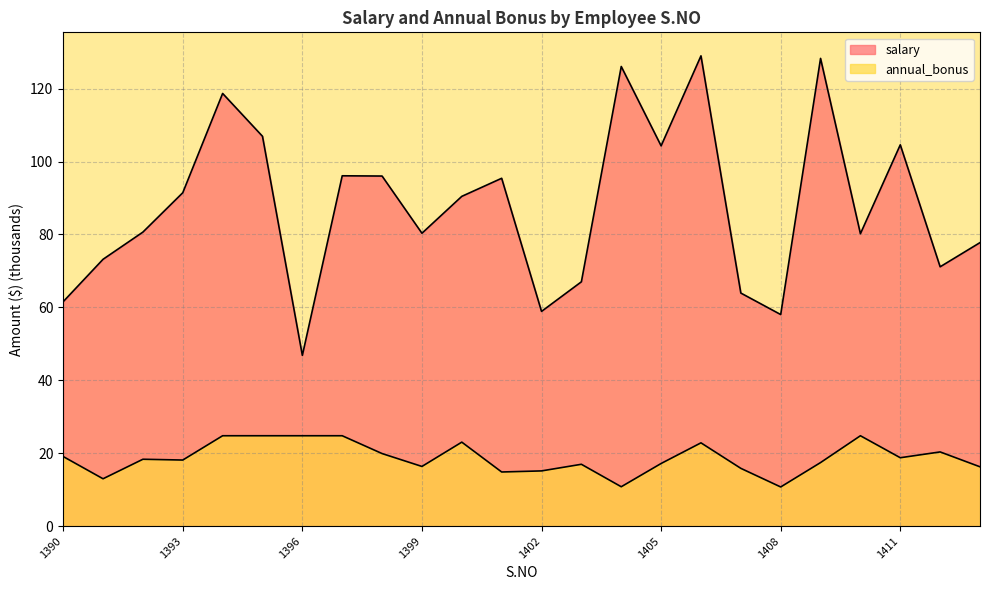

True or false: annual_bonus and salary cross at least once.

False